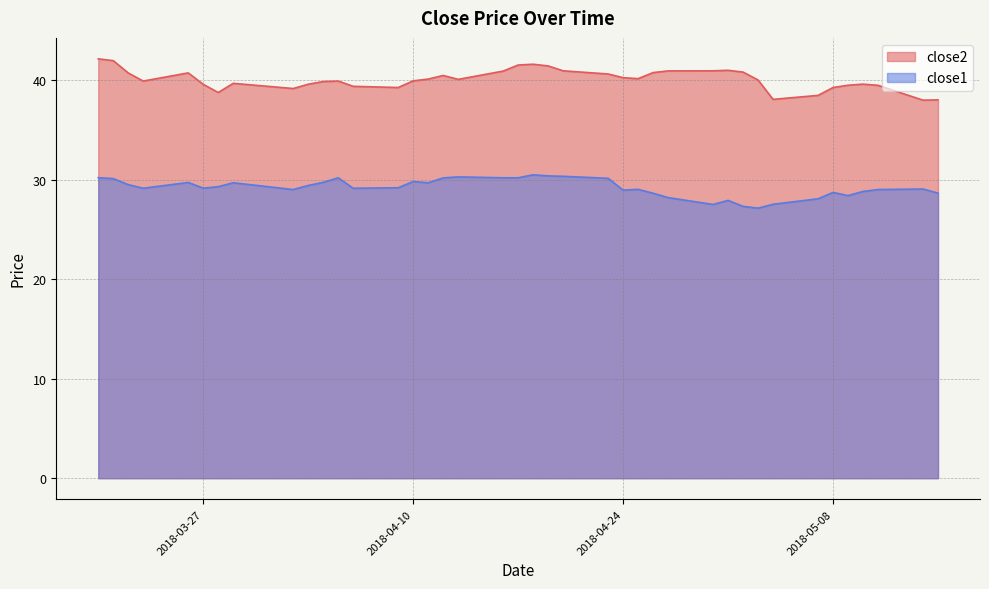

What are all the series names shown in the legend?

close2, close1